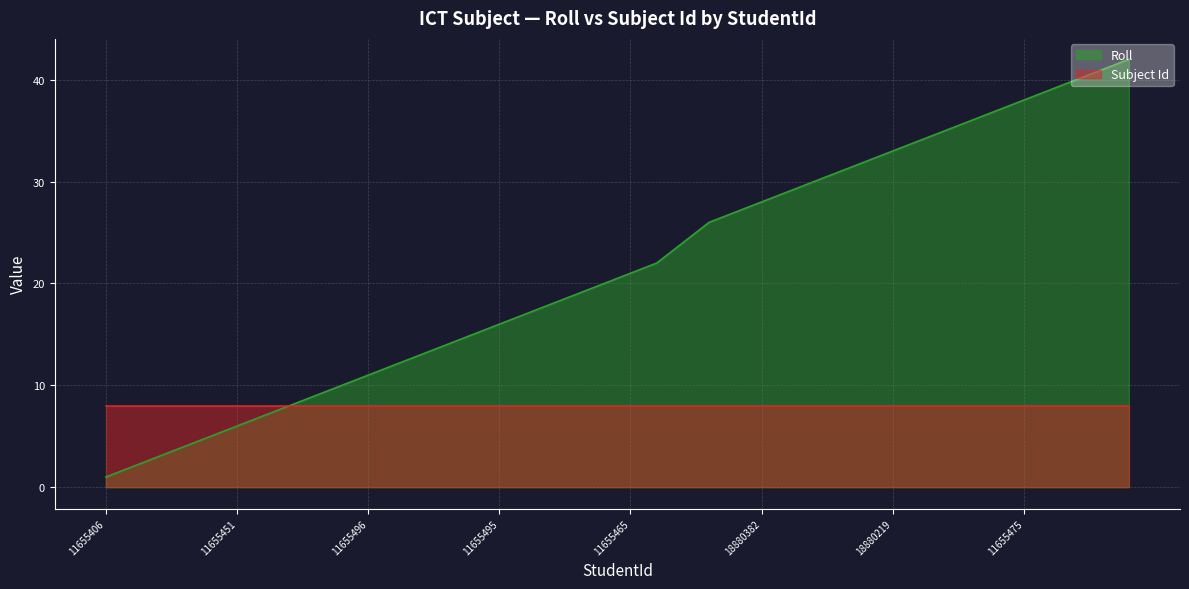

What is the greatest value displayed?

42